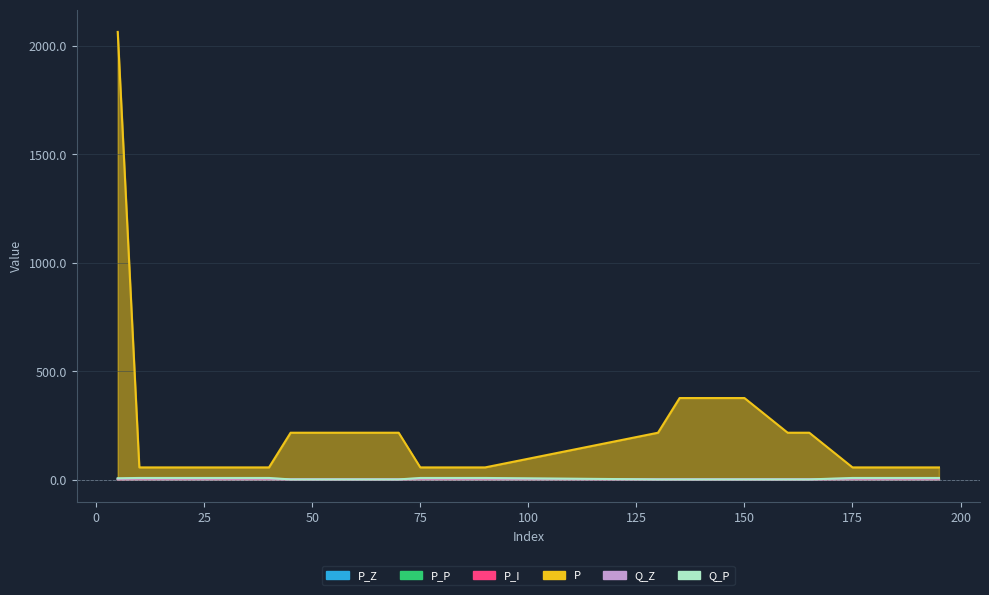

The value of P_I at 195 is 0.8. True or false?

False